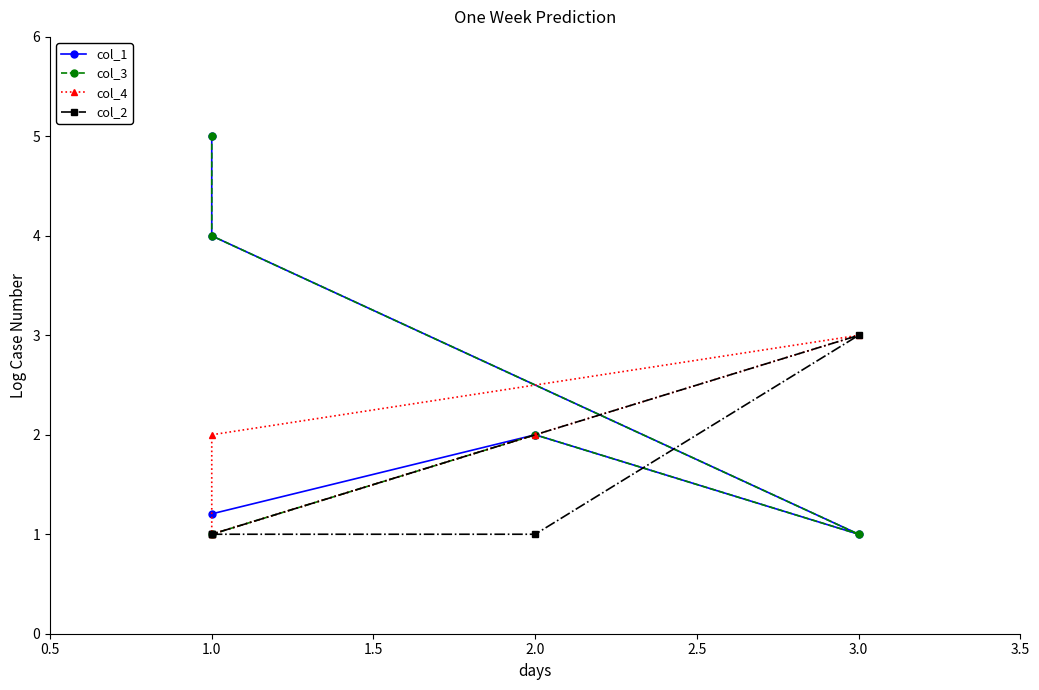

What is the difference between the maximum and minimum values in the col_1 series?

4.0